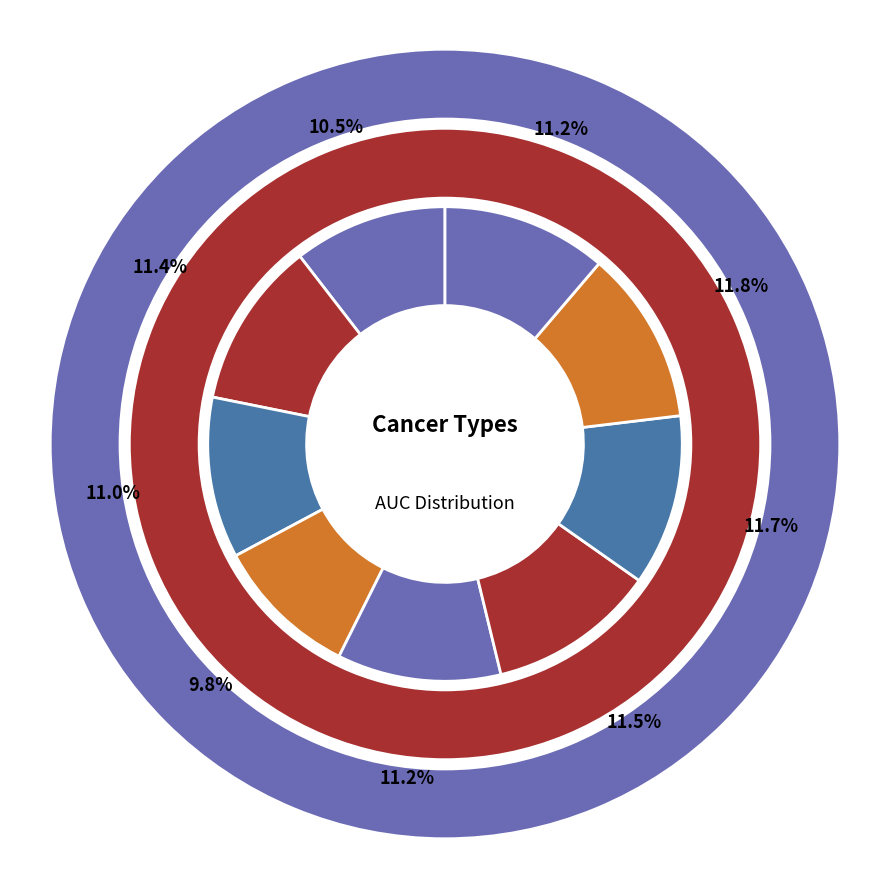

What is the largest slice in the pie chart?

Prostate Cancer